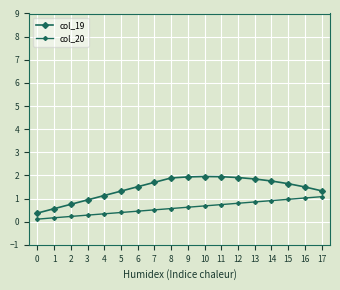

True or false: col_20 and col_19 cross at least once.

False